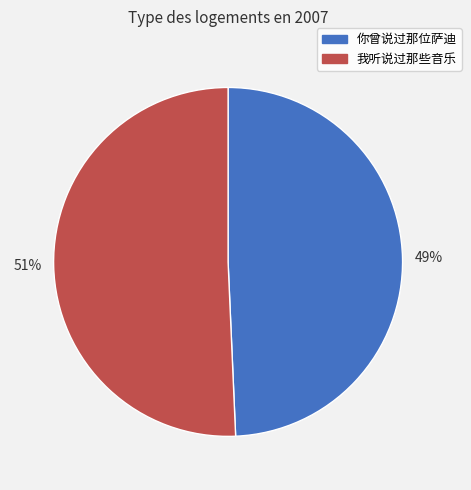

To the nearest percent, what is the combined percentage of 我听说过那些音乐 and 你曾说过那位萨迪?

100%